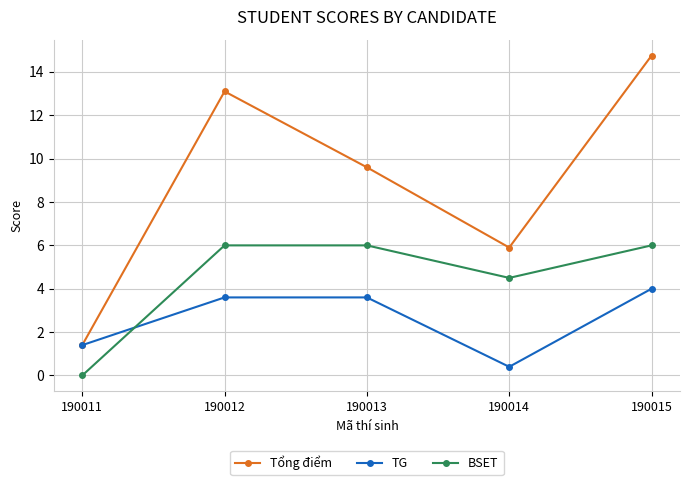

List the series in order of their overall mean, lowest first.

TG, BSET, Tổng điểm